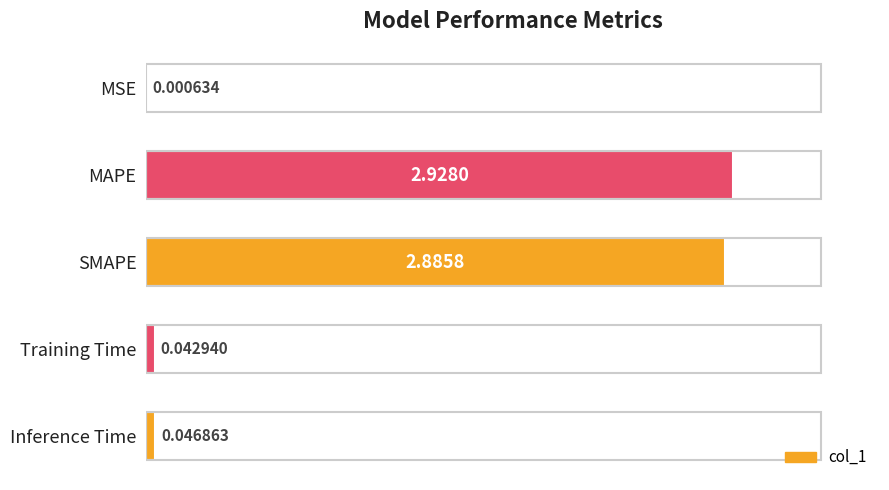

What is the sum of all values?

5.9